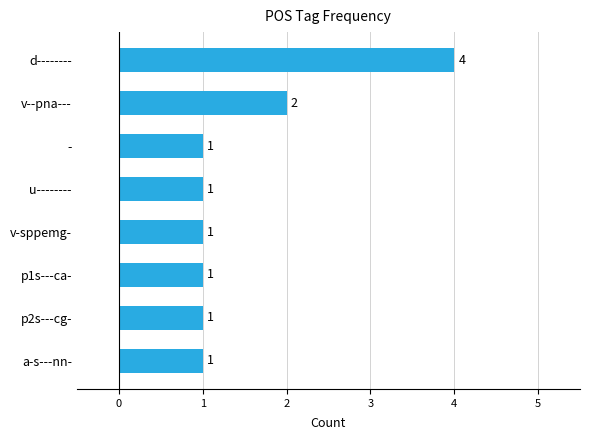

What is the sum of all values?

12